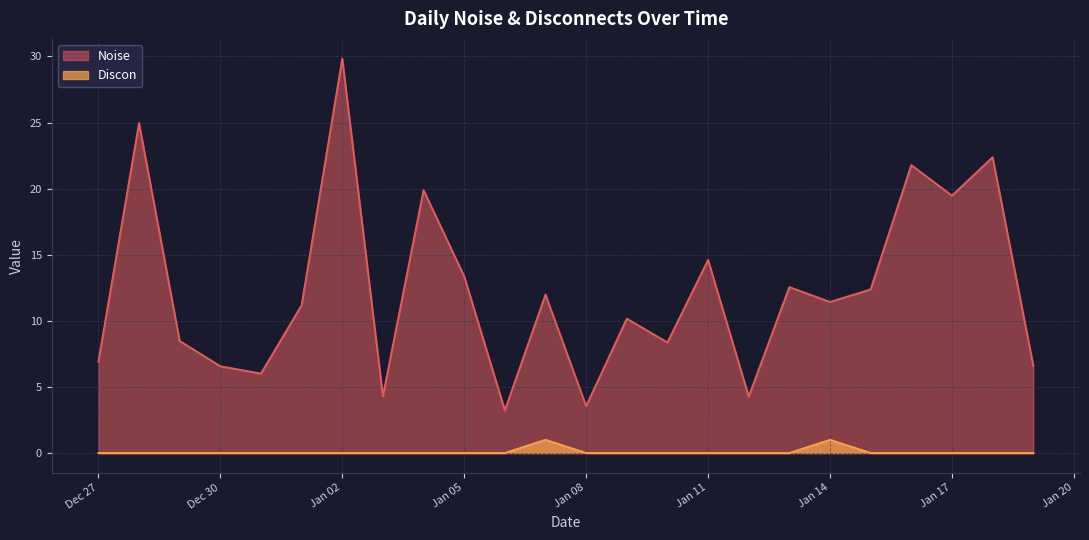

True or false: Discon has more than 0 points higher than both neighbors.

True